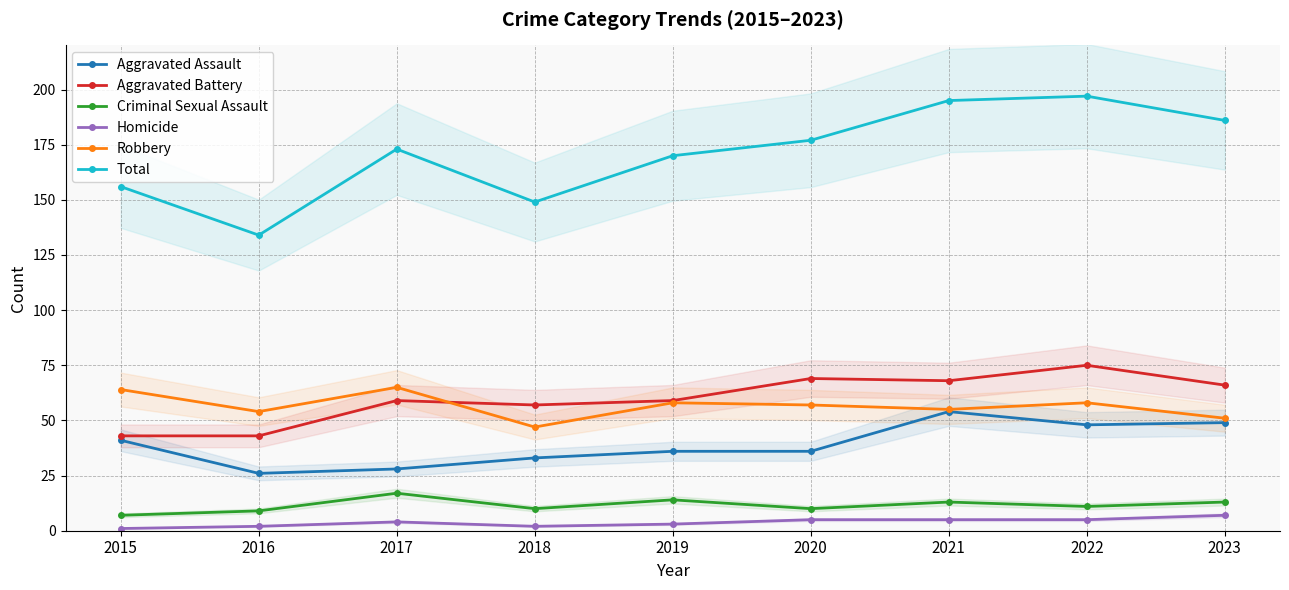

Where is the first local maximum for Total?

2017